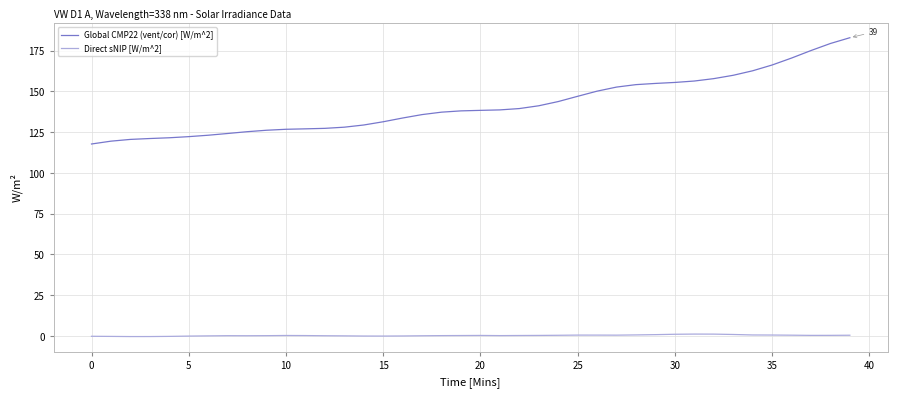

In Direct sNIP [W/m^2], how many points are lower than both neighbors (excluding endpoints)?

6